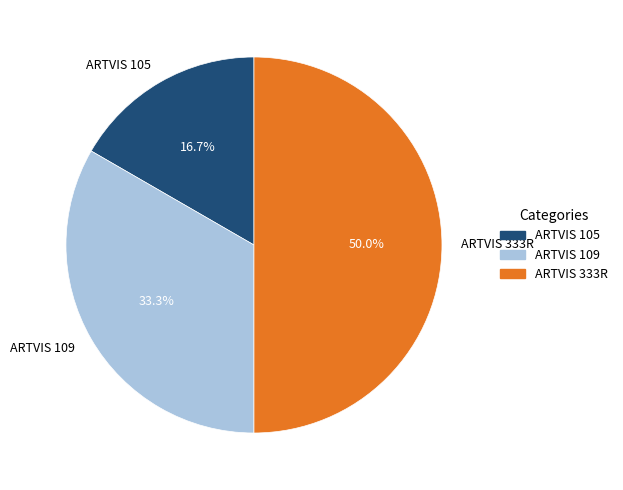

What is the ratio of the value at ARTVIS 109 to the value at ARTVIS 333R?

0.7